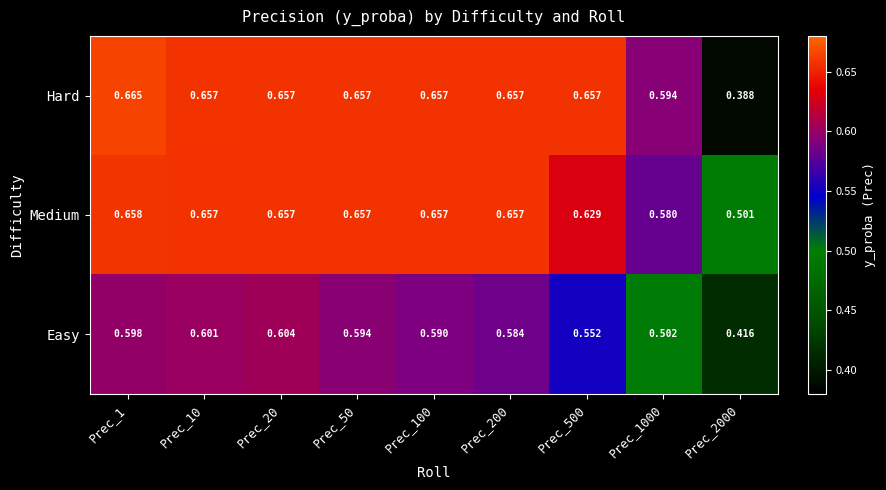

Is the value of Hard at Prec_200 greater than the value of Easy at Prec_50?

Yes